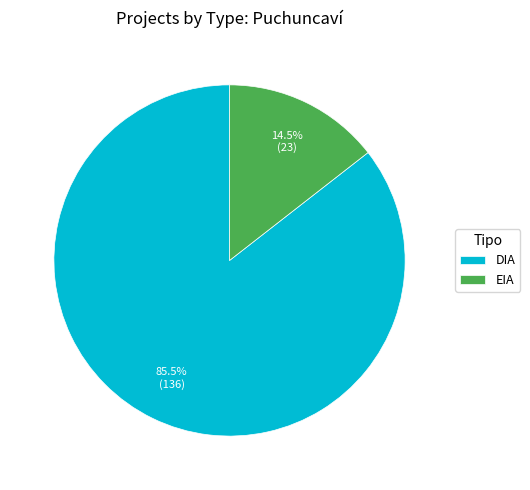

What is the ratio of the value at DIA to the value at EIA?

5.9